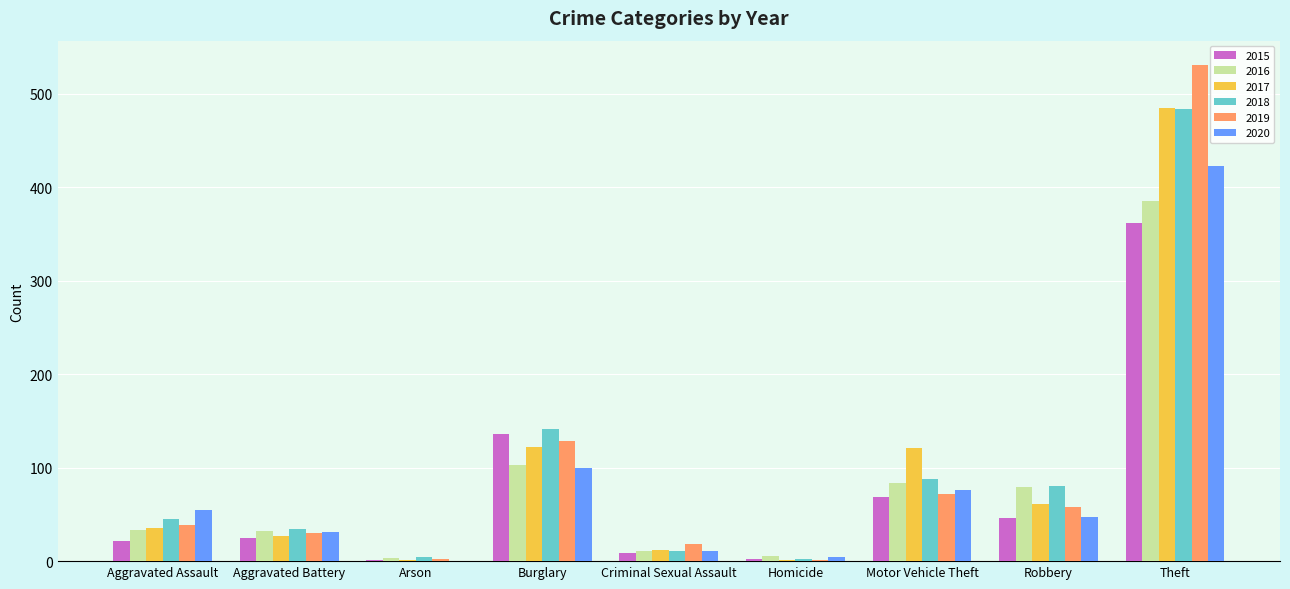

How many data points does each series have?

9